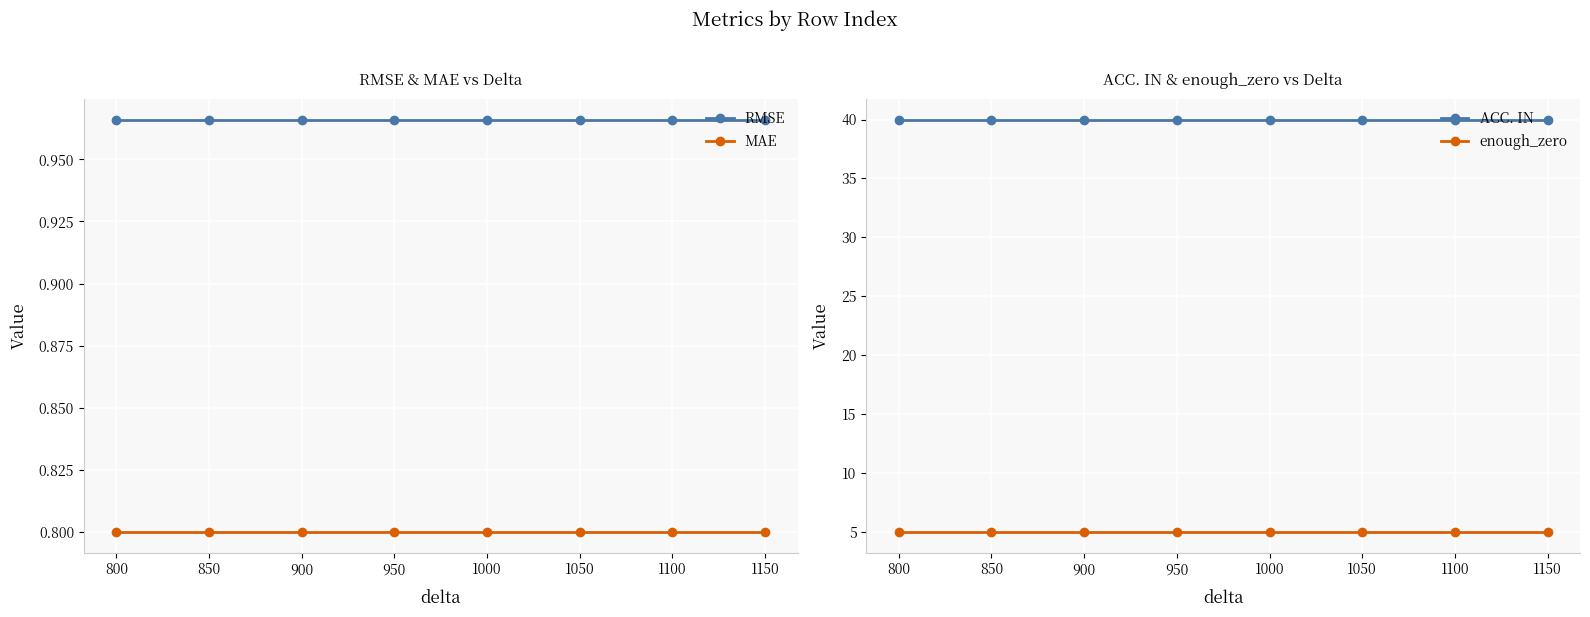

What is the maximum value for MAE?

0.8